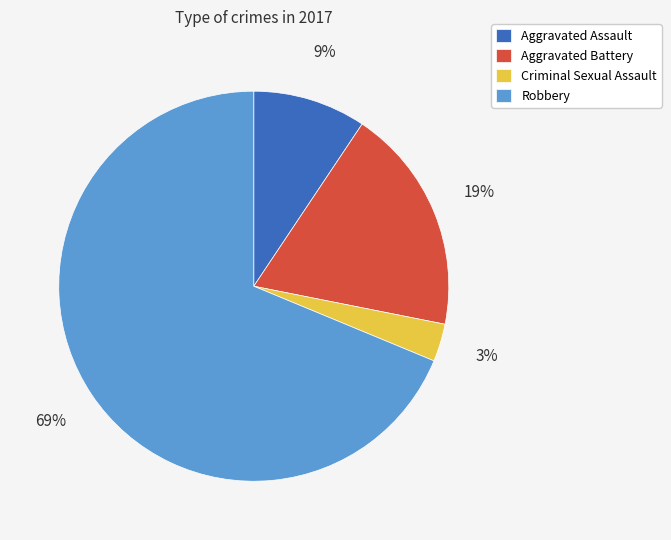

Which category accounts for the majority?

Robbery